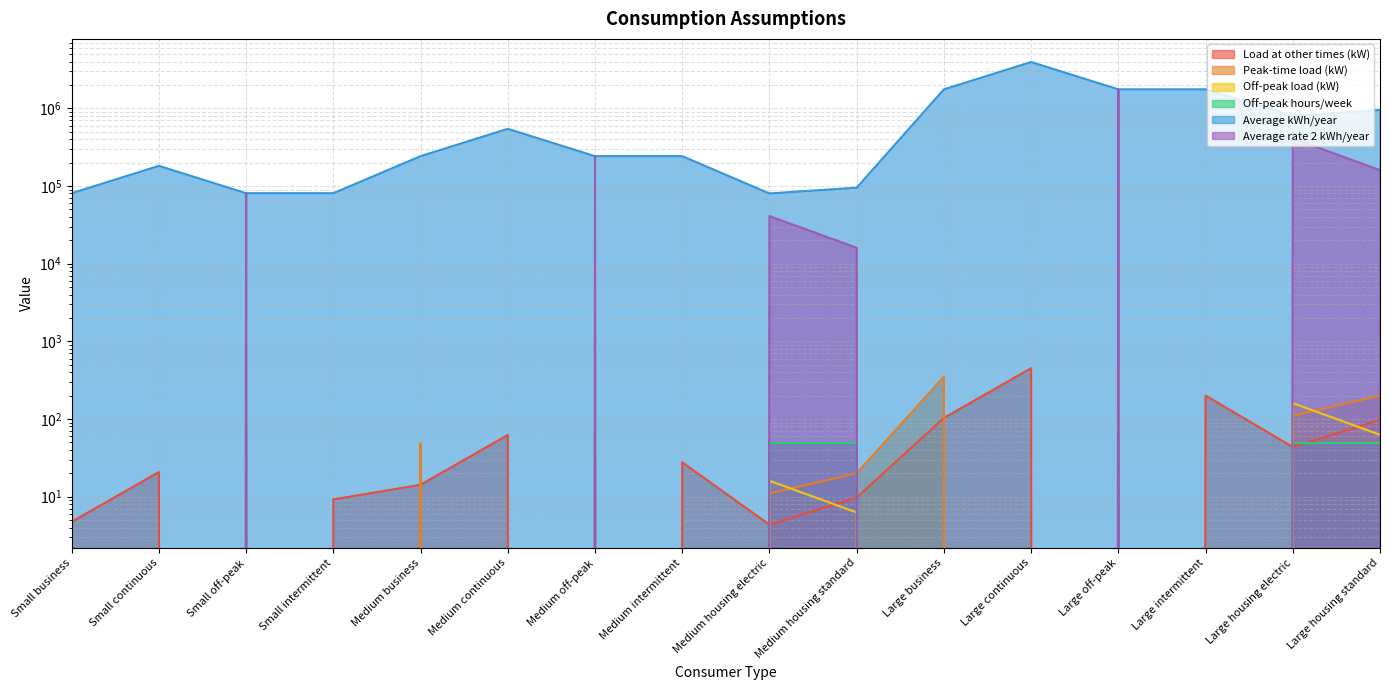

What is the maximum value for Load at other times (kW)?

450.0